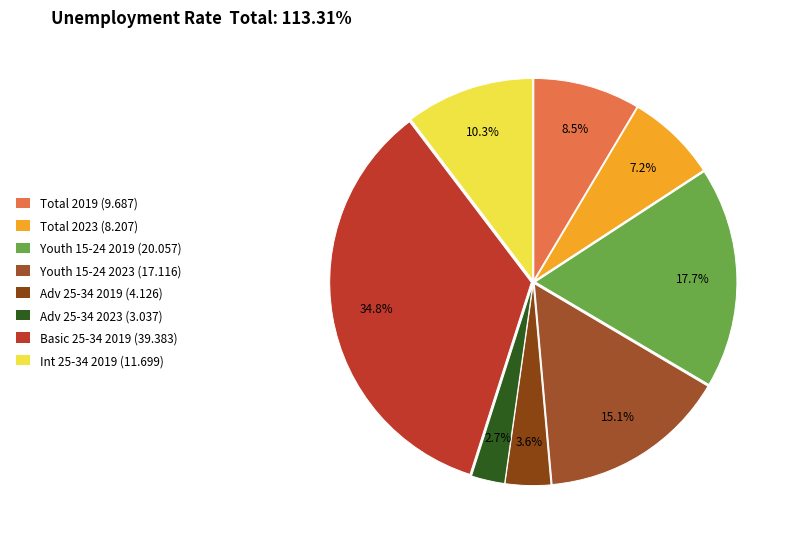

To the nearest percent, what is the average slice percentage?

12%